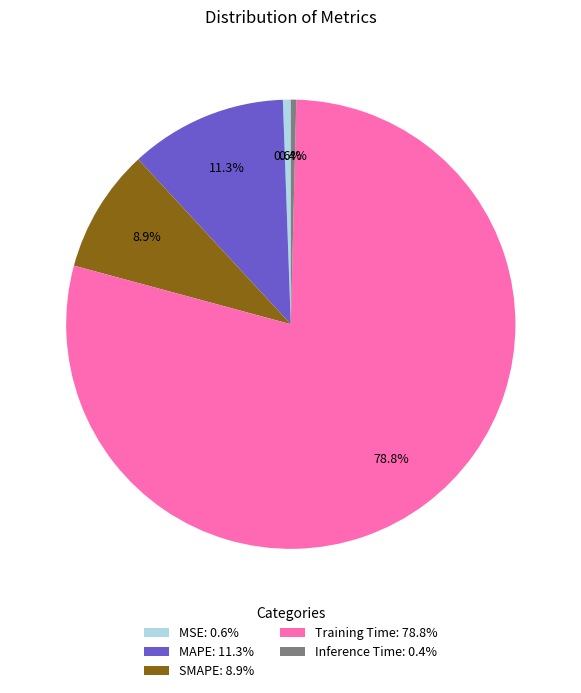

Is Training Time the majority of the pie?

Yes